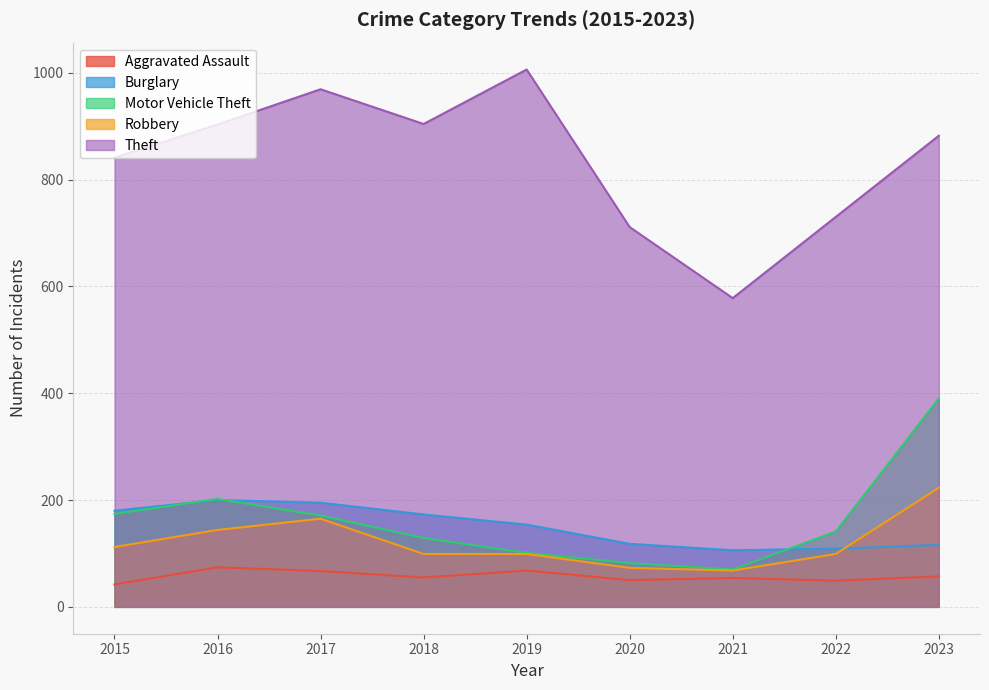

Which series has the largest range (max minus min)?

Theft